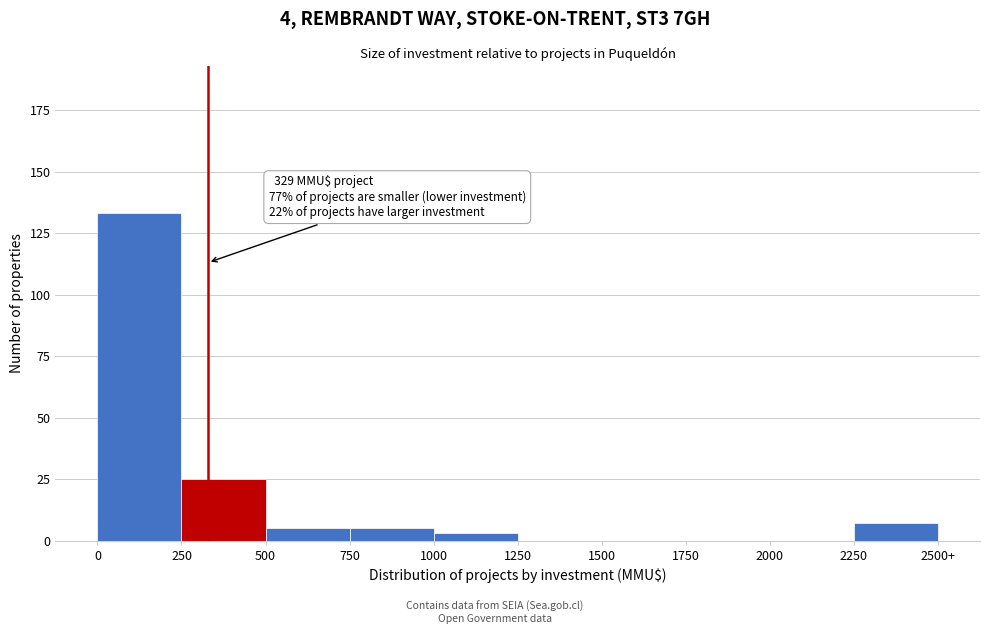

Reading left to right, extract all data points from this chart.

0=133	250=25	500=5	750=5	1000=3	1250=0	1500=0	1750=0	2000=0	2250=7